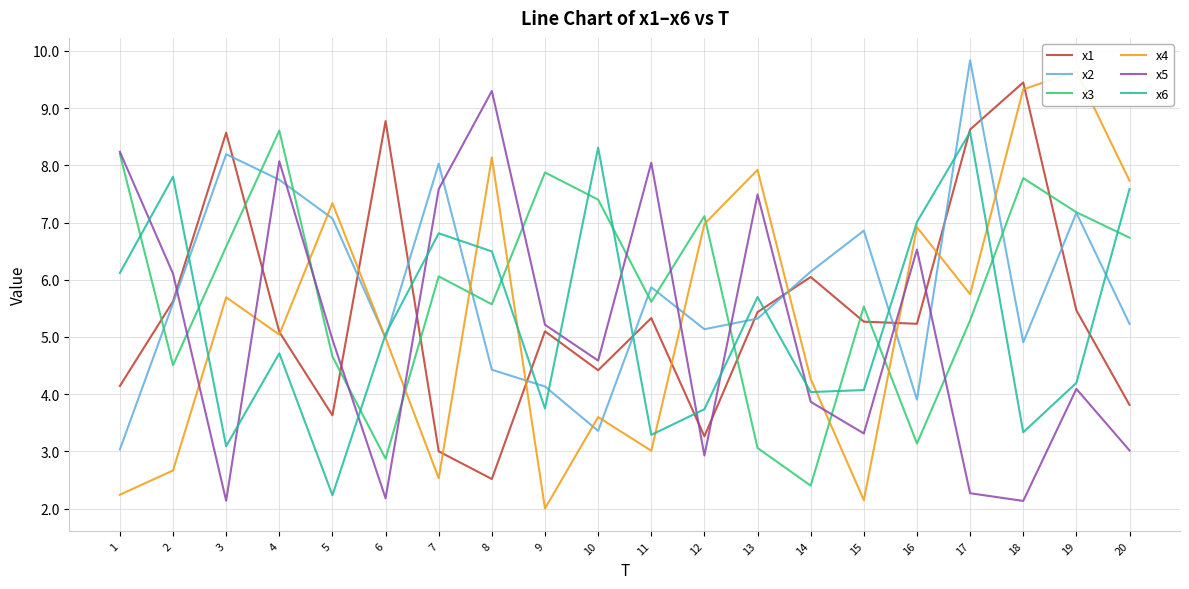

What is the total value across all series at 20?

34.1